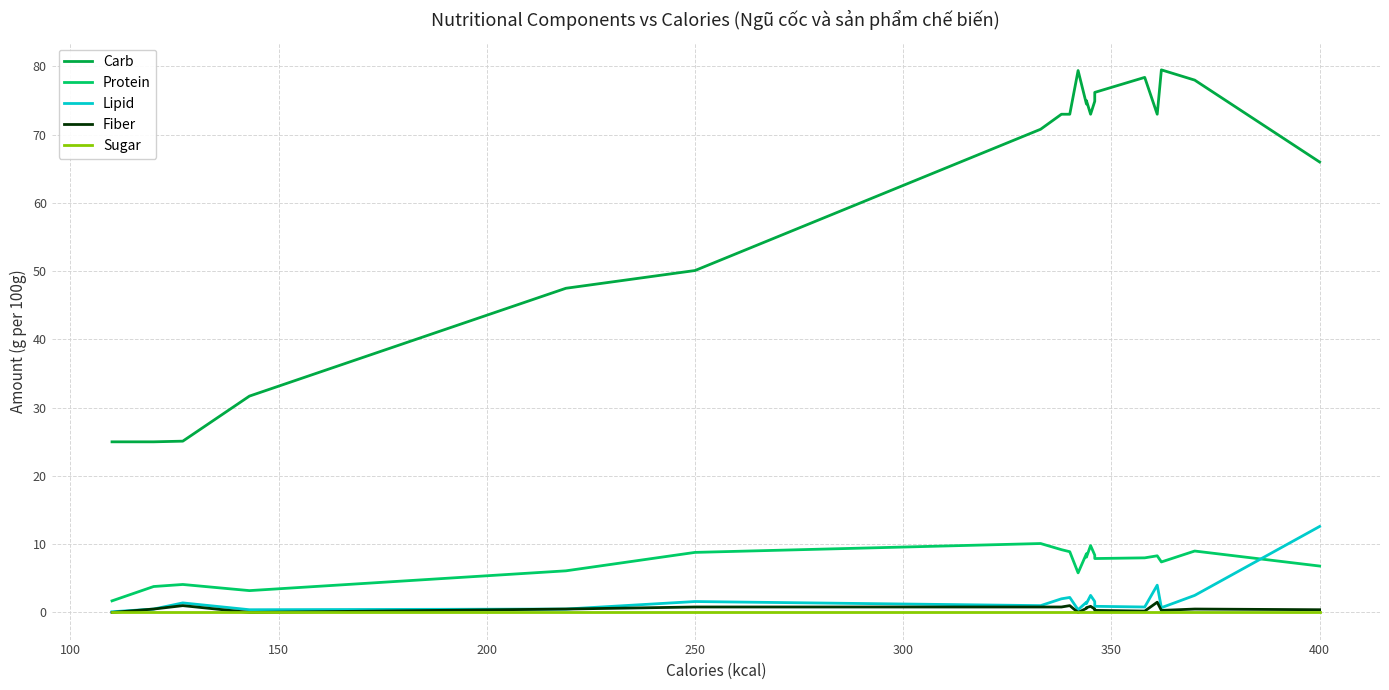

At how many categories does at least one series exceed 39?

16